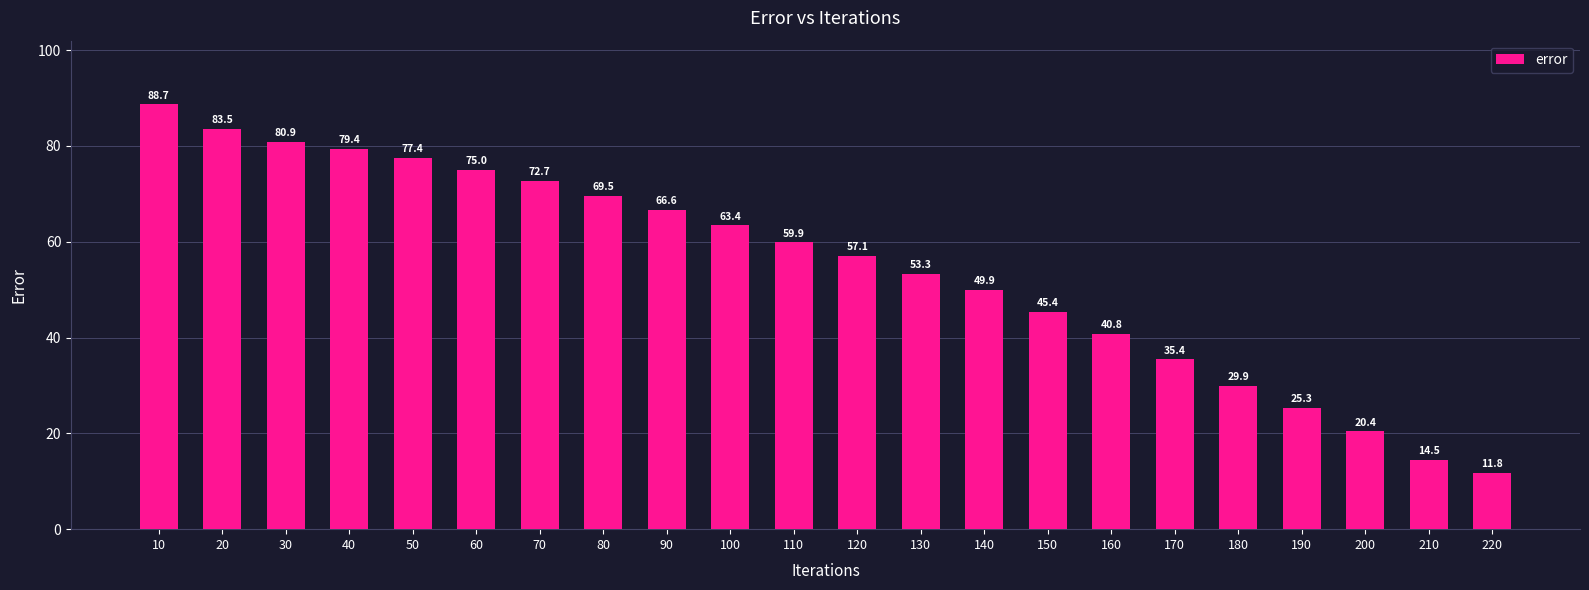

Reading left to right, extract all data points from this chart.

88.7	83.5	80.9	79.4	77.4	75.0	72.7	69.5	66.6	63.4	59.9	57.1	53.3	49.9	45.4	40.8	35.4	29.9	25.3	20.4	14.5	11.8